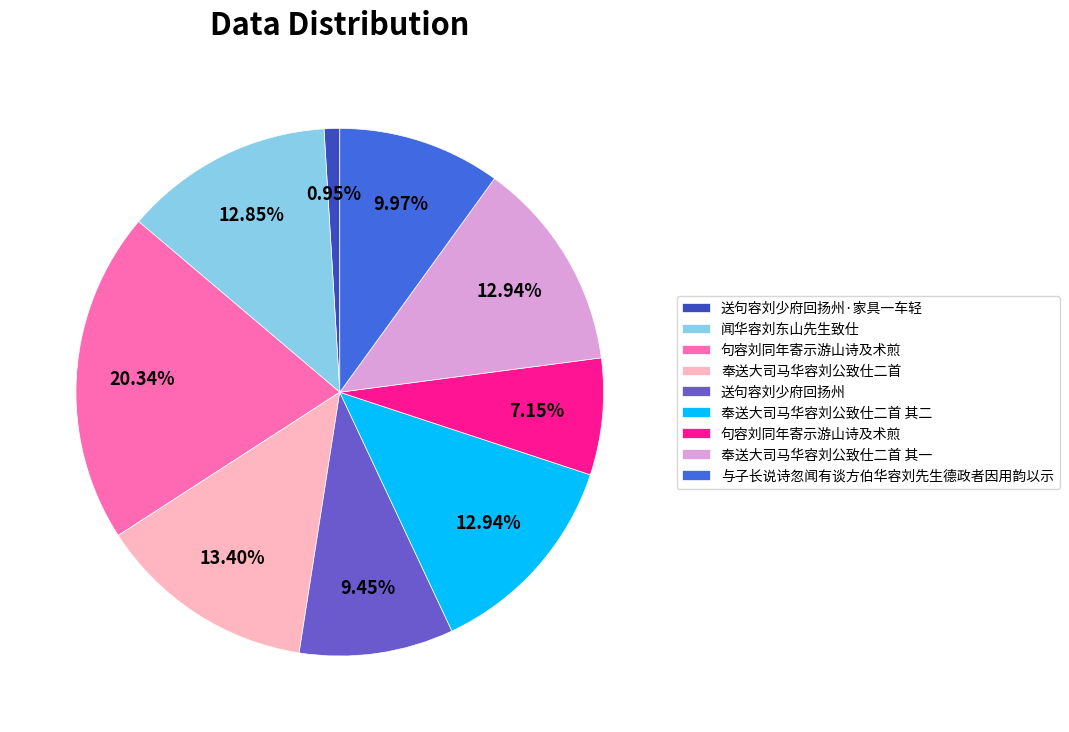

Is there a majority slice in this chart?

No